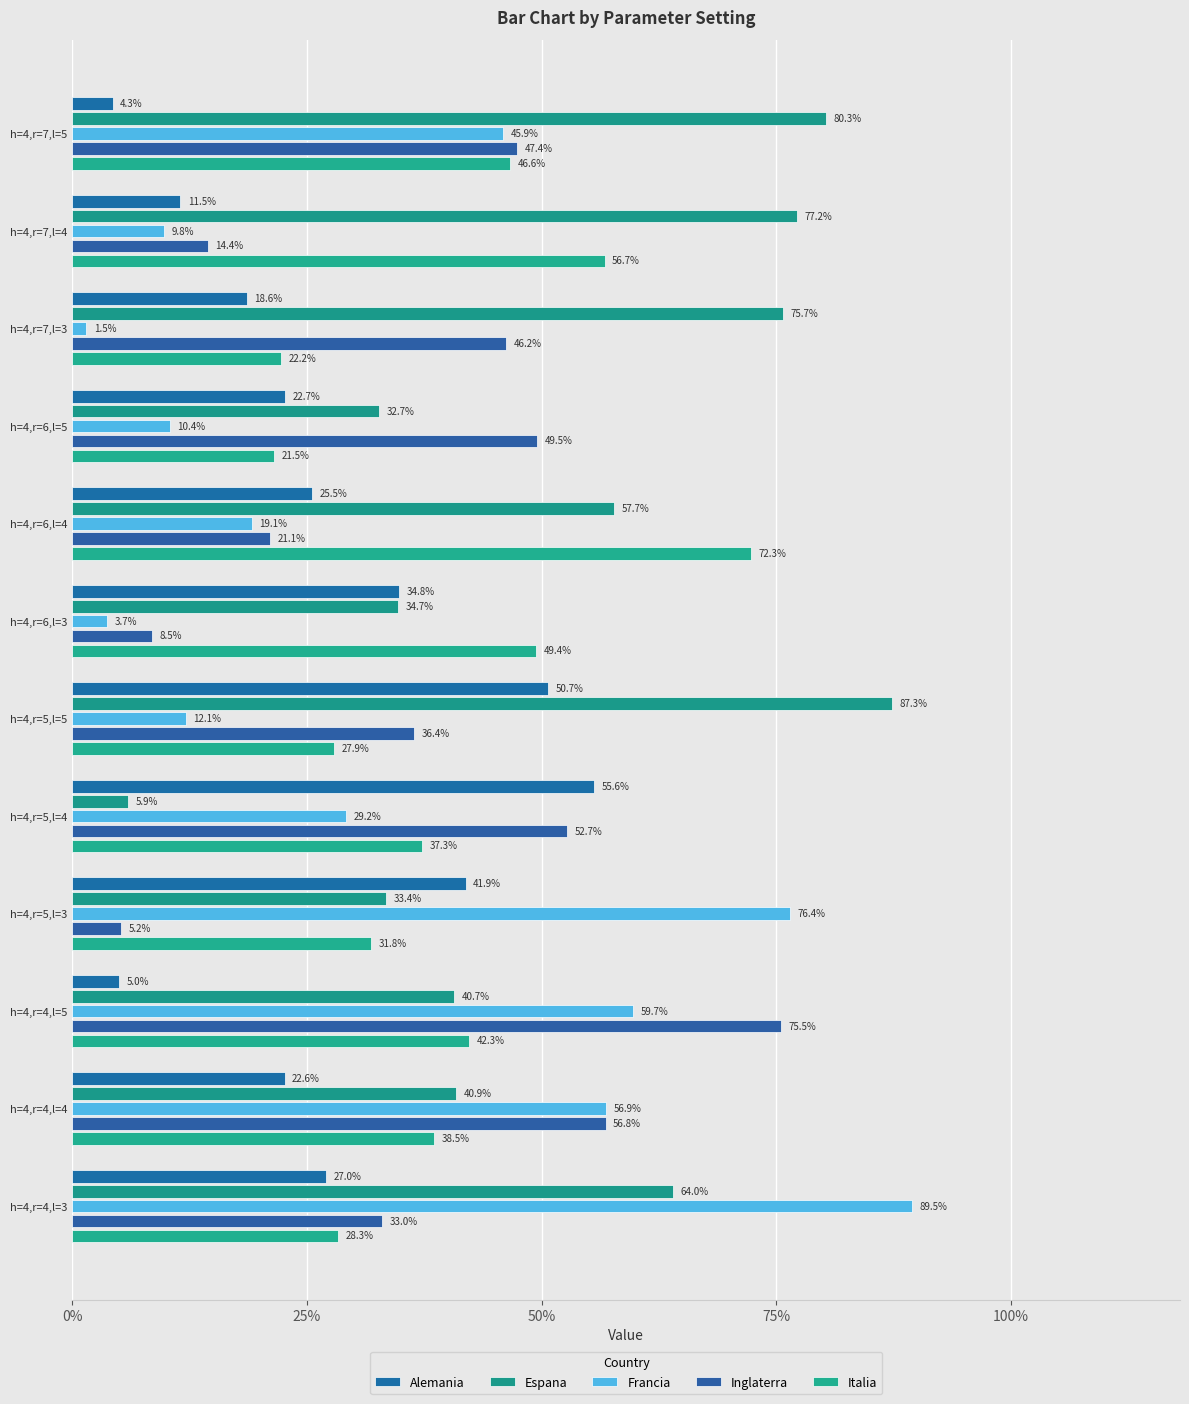

Are the bars horizontal?

Yes